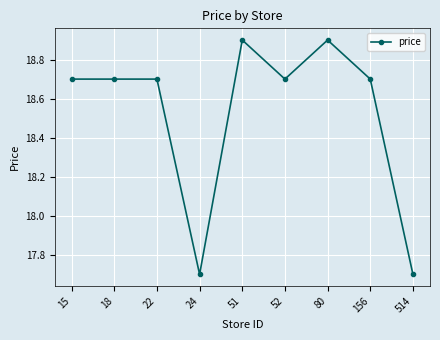

What is the value of the 2nd point from the left?

18.7